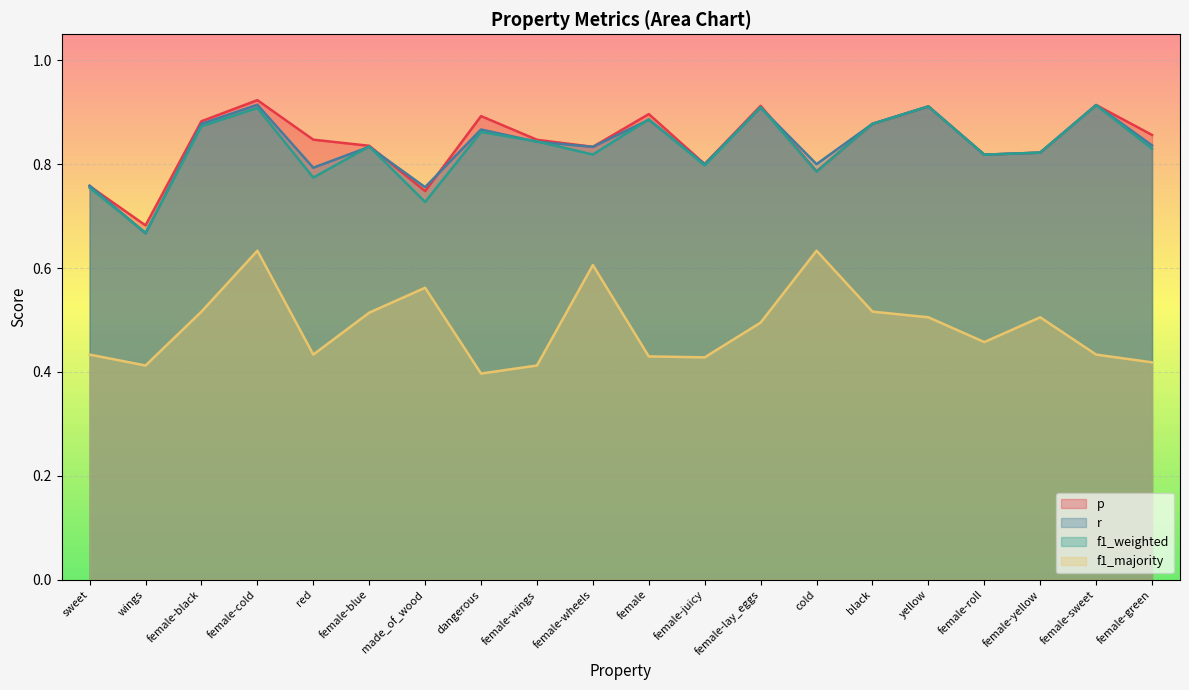

What is the label of the 18th point from the left?

female-yellow